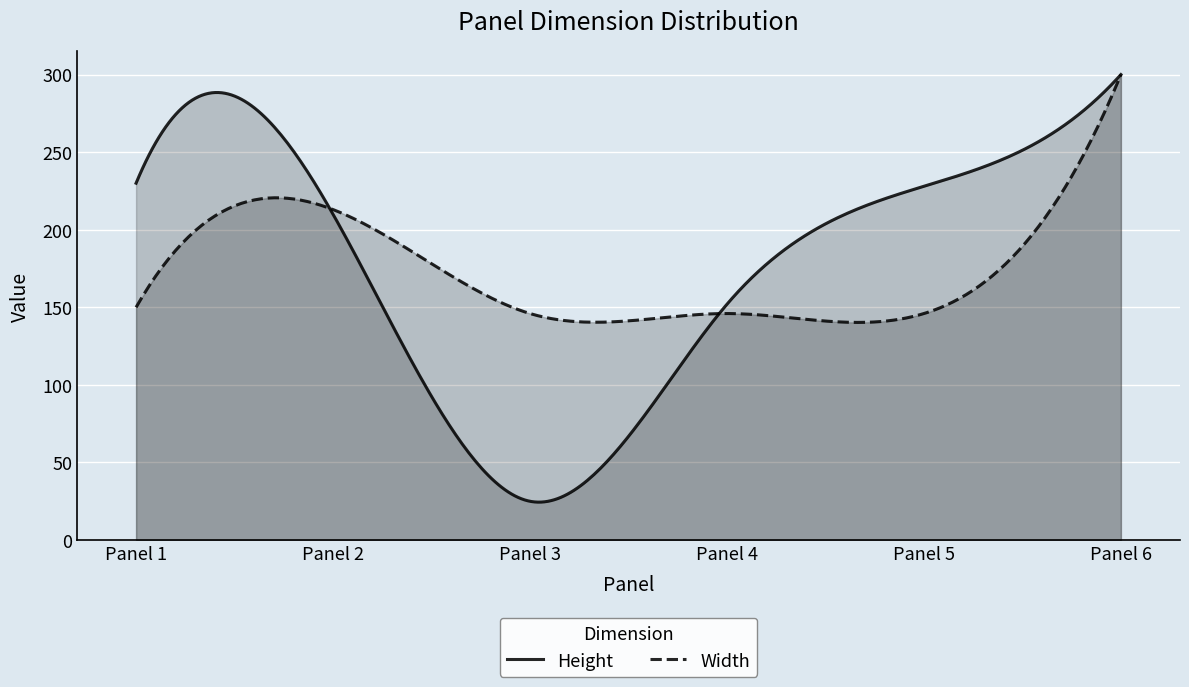

In Width, how many points are higher than both neighbors (excluding endpoints)?

2